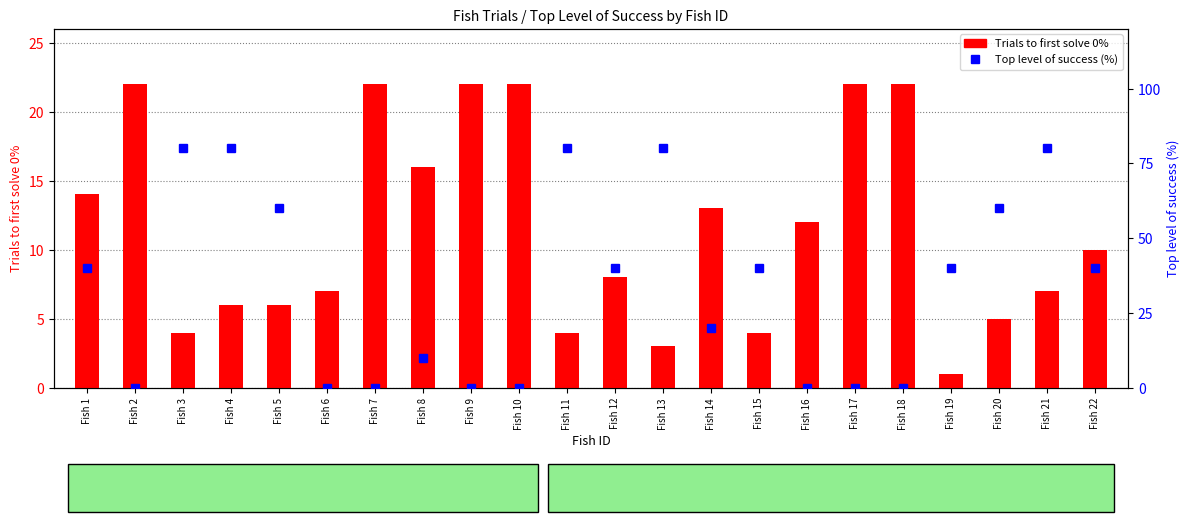

List the labels in order of Top level of success (%) value, smallest first.

Fish 2, Fish 6, Fish 7, Fish 9, Fish 10, Fish 16, Fish 17, Fish 18, Fish 8, Fish 14, Fish 1, Fish 12, Fish 15, Fish 19, Fish 22, Fish 5, Fish 20, Fish 3, Fish 4, Fish 11, Fish 13, Fish 21